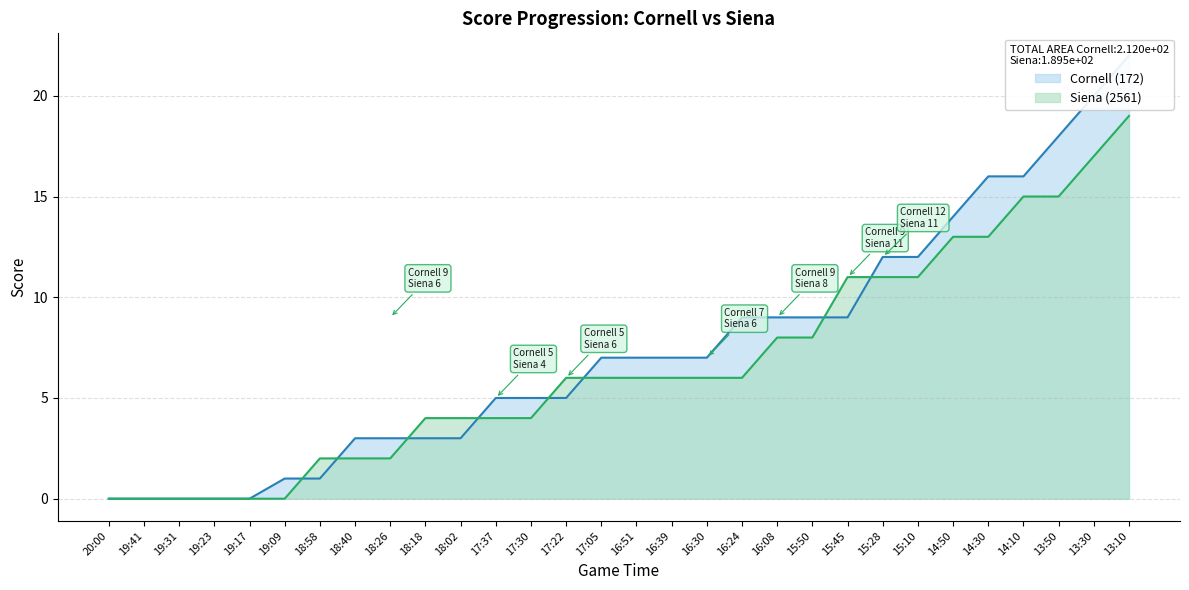

Reading left to right, extract all data points from this chart.

Cornell (172): 20:00=0	19:41=0	19:31=0	19:23=0	19:17=0	19:09=1	18:58=1	18:40=3	18:26=3	18:18=3	18:02=3	17:37=5	17:30=5	17:22=5	17:05=7	16:51=7	16:39=7	16:30=7	16:24=9	16:08=9	15:50=9	15:45=9	15:28=12	15:10=12	14:50=14	14:30=16	14:10=16	13:50=18	13:30=20	13:10=22
Siena (2561): 20:00=0	19:41=0	19:31=0	19:23=0	19:17=0	19:09=0	18:58=2	18:40=2	18:26=2	18:18=4	18:02=4	17:37=4	17:30=4	17:22=6	17:05=6	16:51=6	16:39=6	16:30=6	16:24=6	16:08=8	15:50=8	15:45=11	15:28=11	15:10=11	14:50=13	14:30=13	14:10=15	13:50=15	13:30=17	13:10=19